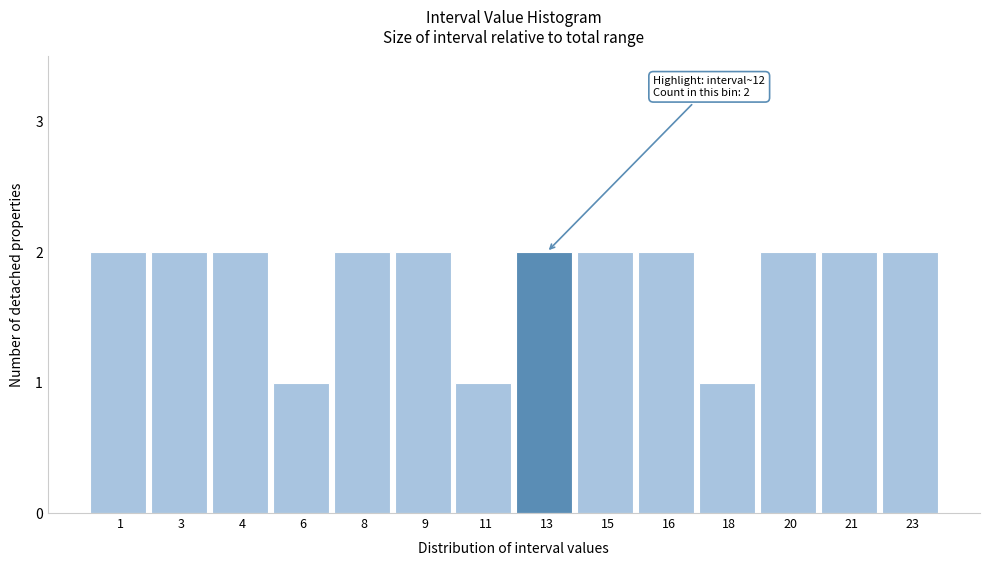

Reading right to left, transcribe all the data shown in this chart.

2	2	2	1	2	2	2	1	2	2	1	2	2	2